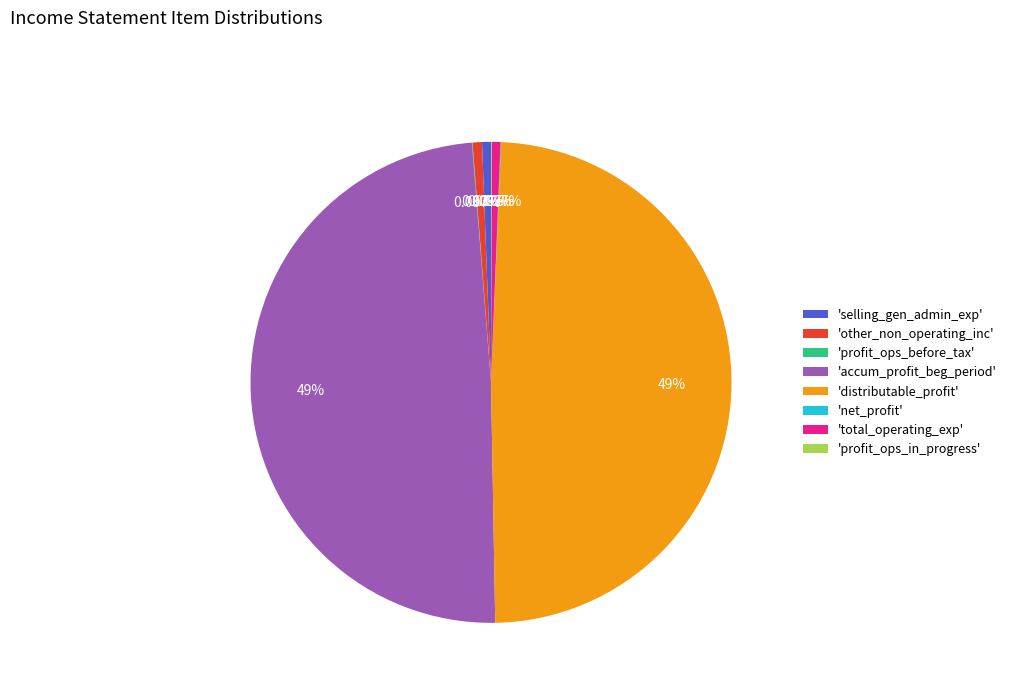

Which has a higher value, 'distributable_profit' or 'other_non_operating_inc'?

'distributable_profit'